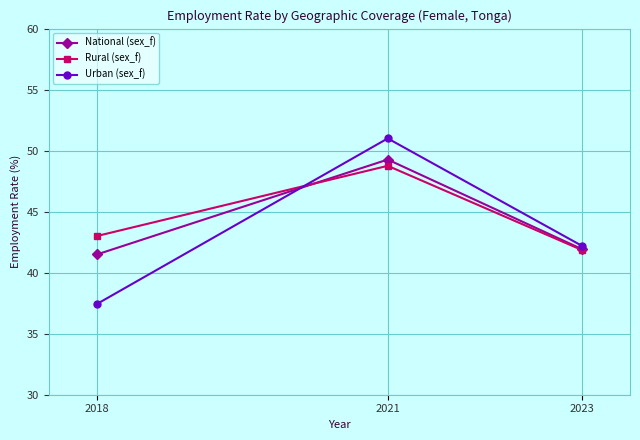

Which series has the largest range (max minus min)?

Urban (sex_f)